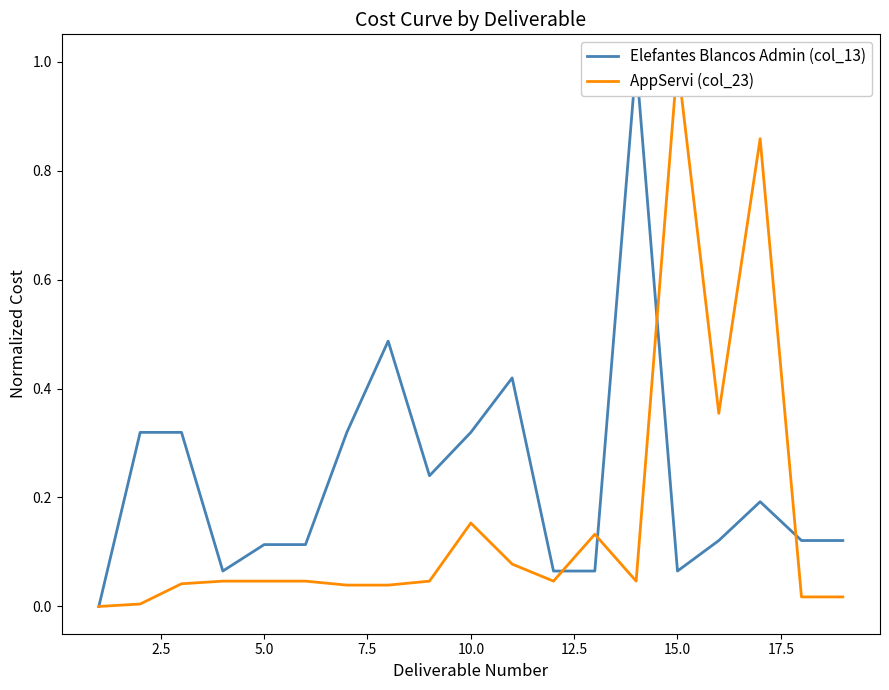

Which series has the widest spread of values?

Elefantes Blancos Admin (col_13)